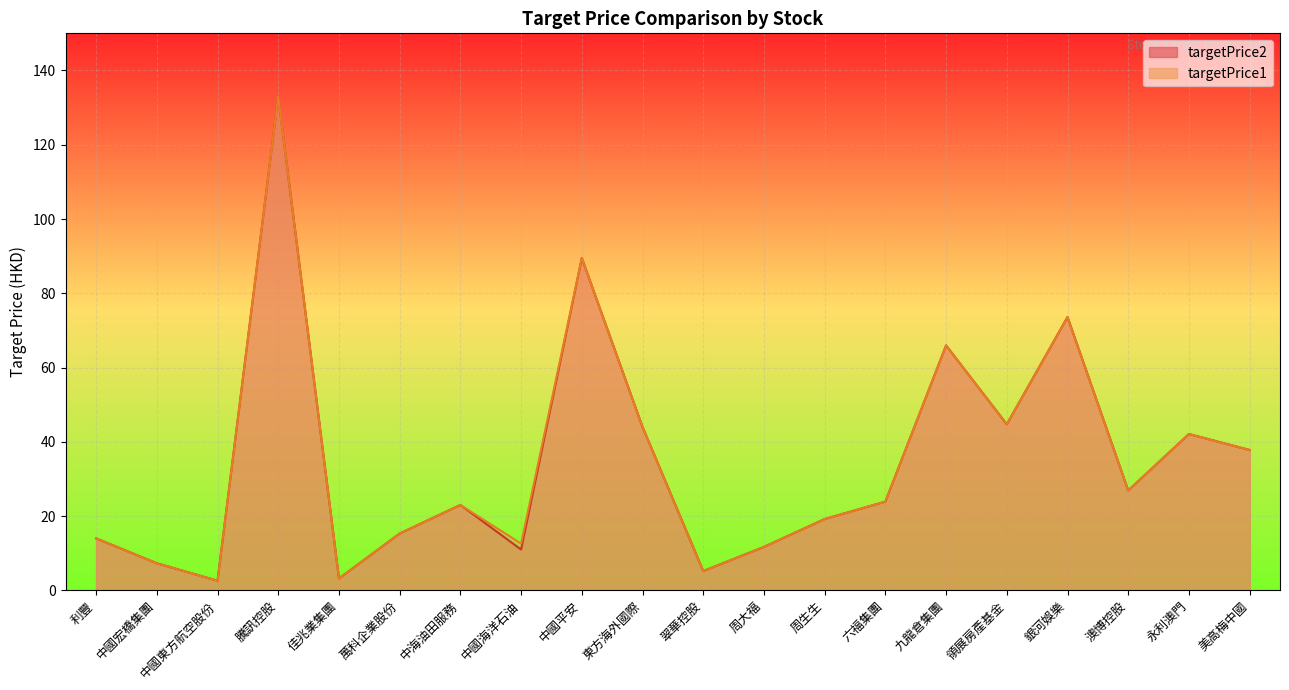

How many values in the targetPrice1 series exceed 23?

10